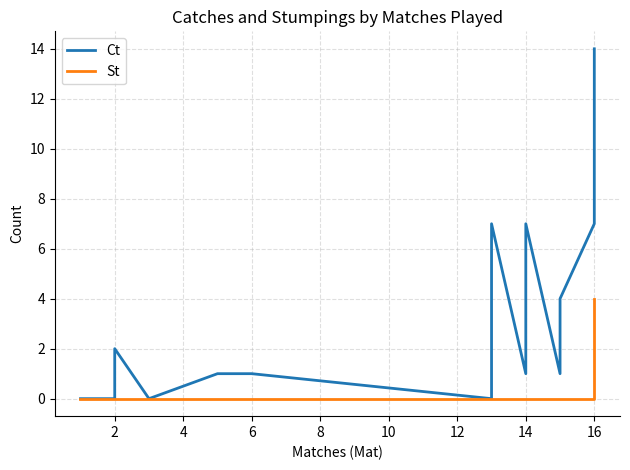

True or false: Ct and St cross at least once.

False